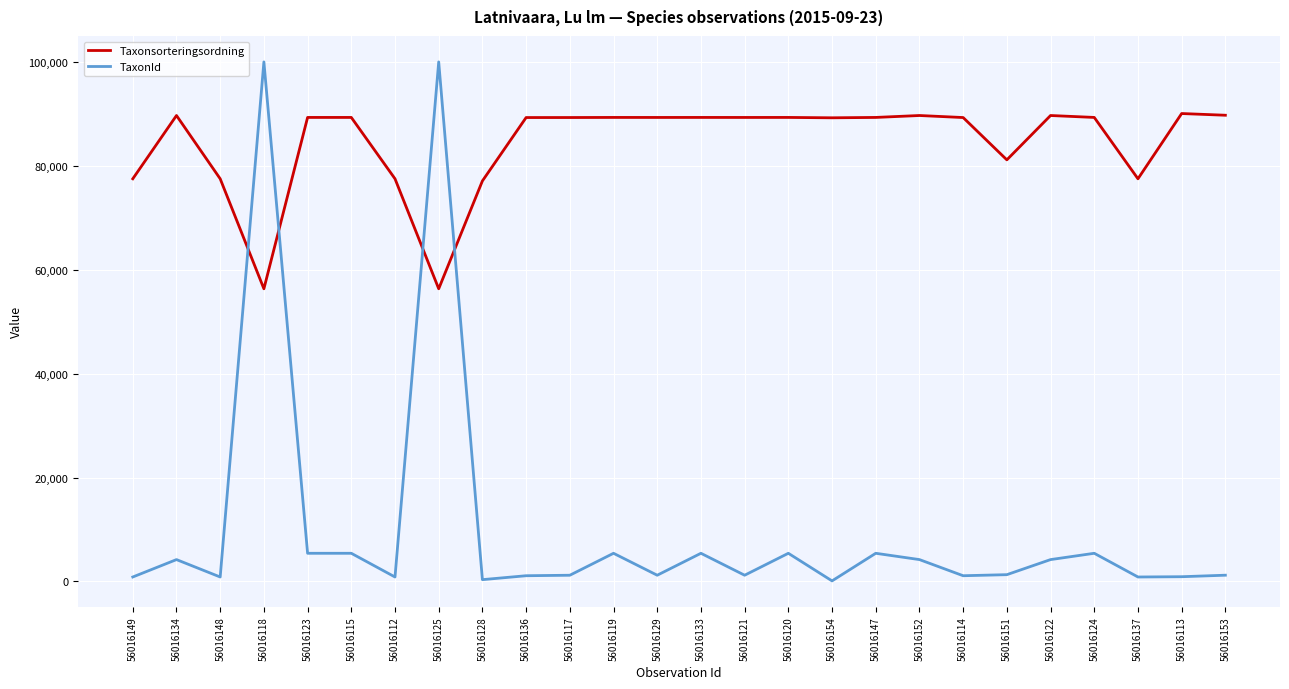

What is the lowest value of the Taxonsorteringsordning series?

56395